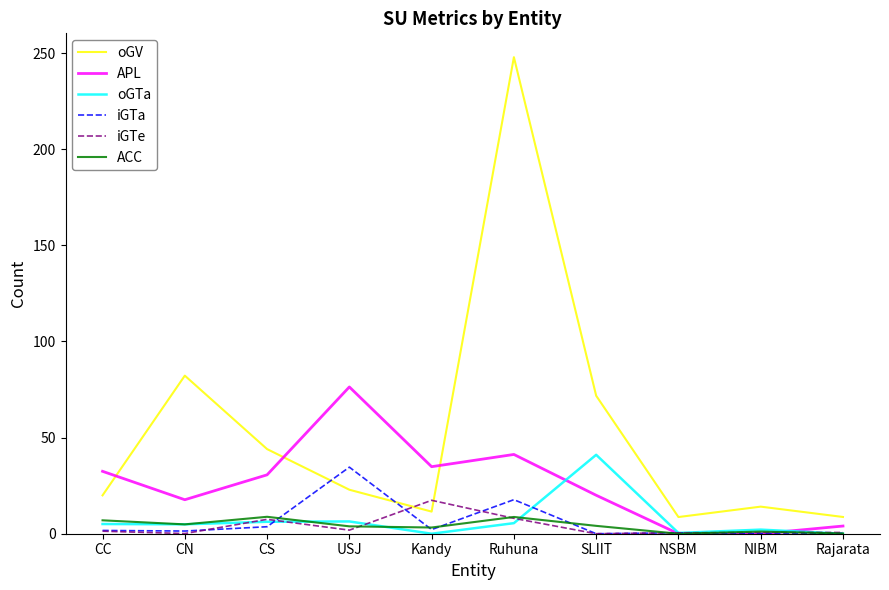

What is the total value across all series at CS?

100.8